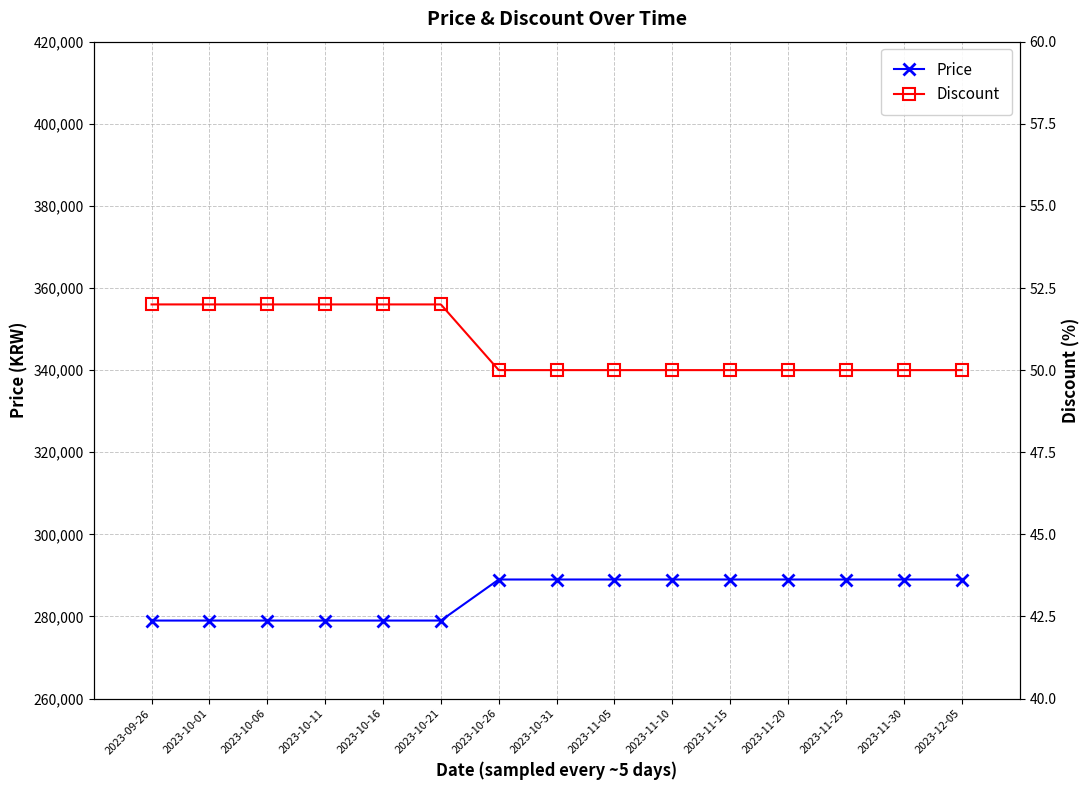

At how many categories does at least one series exceed 222583?

15